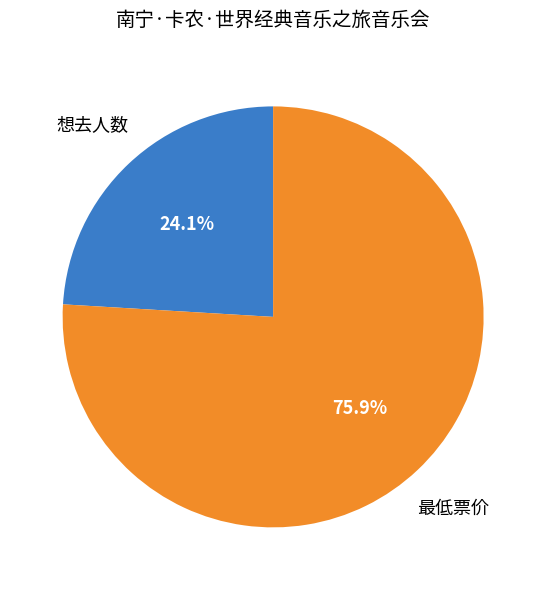

True or false: 想去人数 accounts for 29% of the total.

False